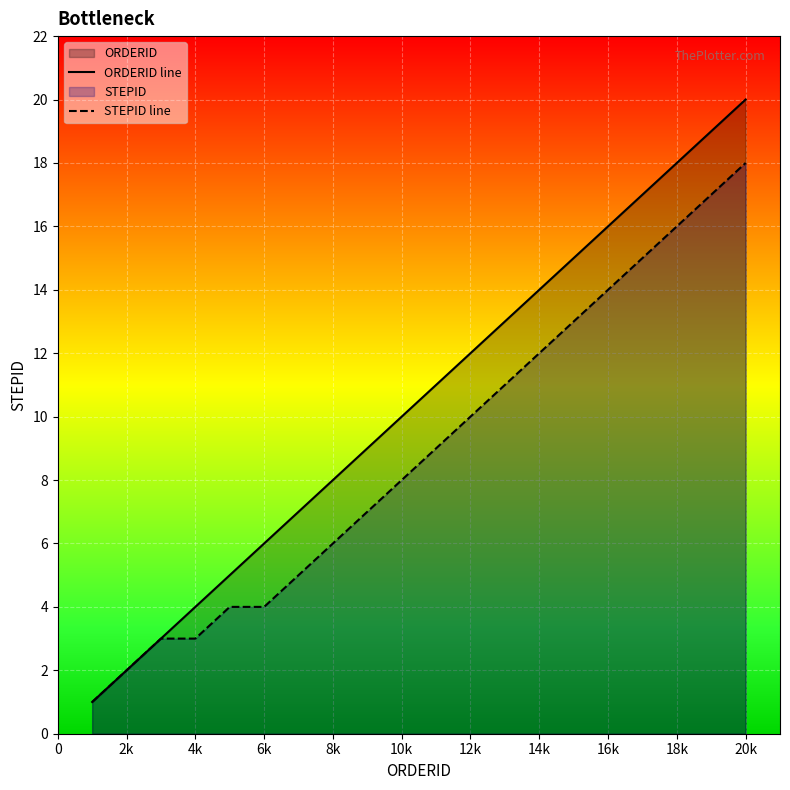

Read the ORDERID line value at 14k.

14